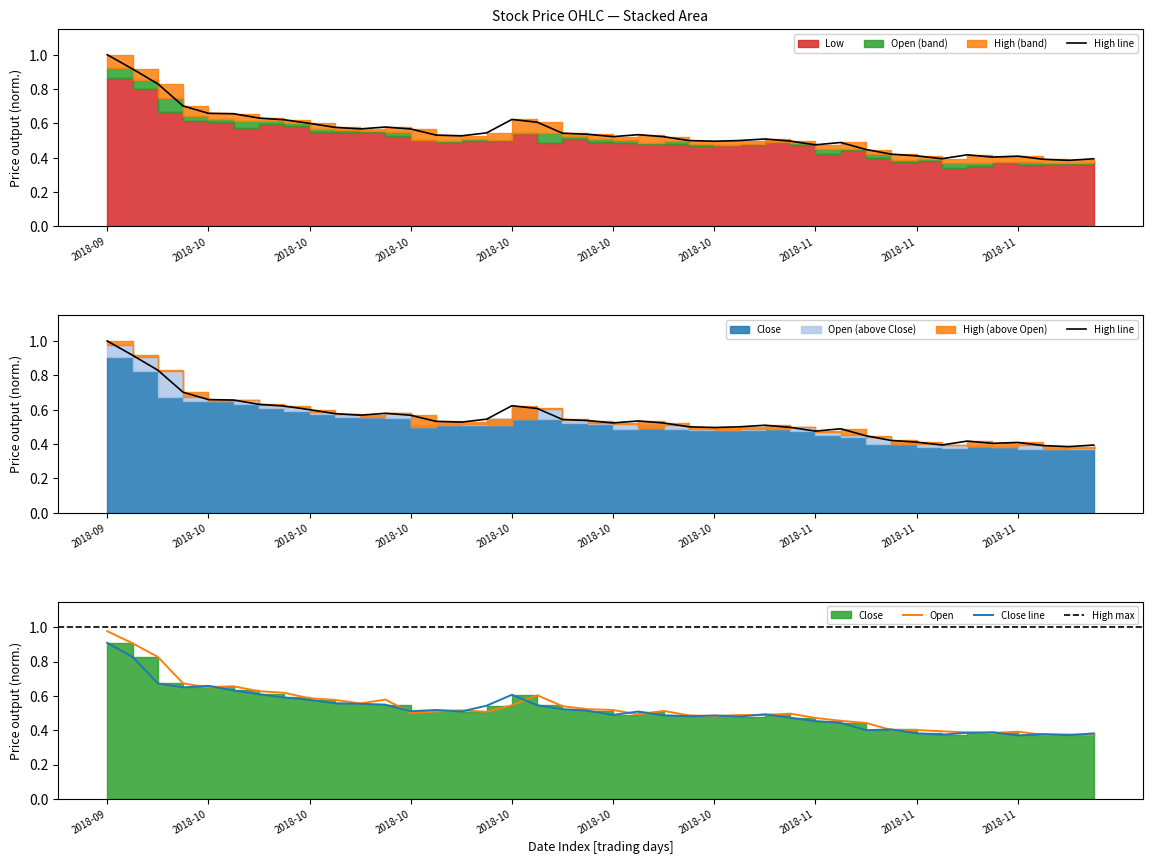

At which category does Low reach its first local valley?

2018-10-02